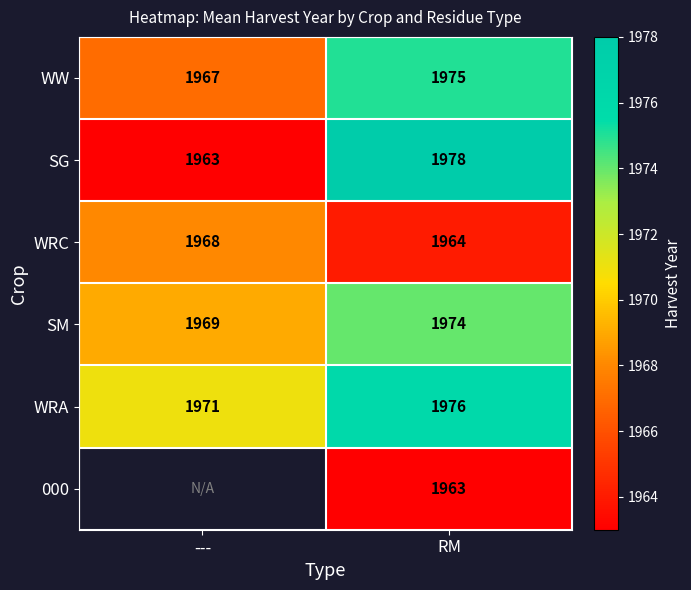

What is the sum of the WRC values at --- and RM?

3932